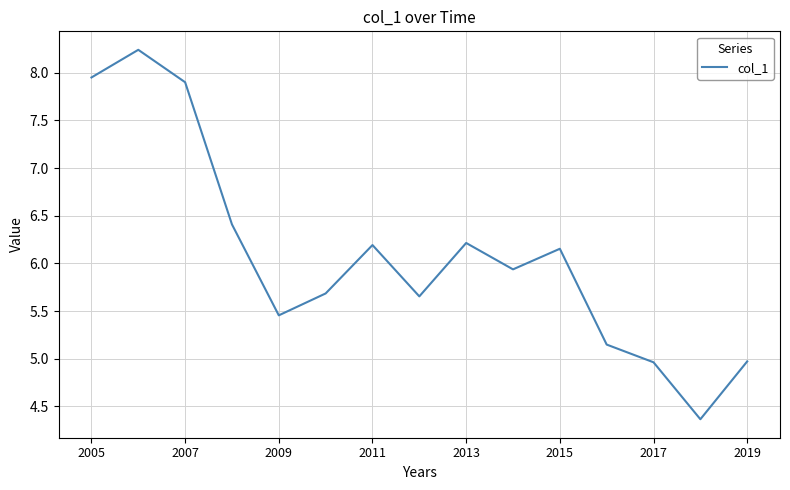

What is the maximum value shown in the chart?

8.2